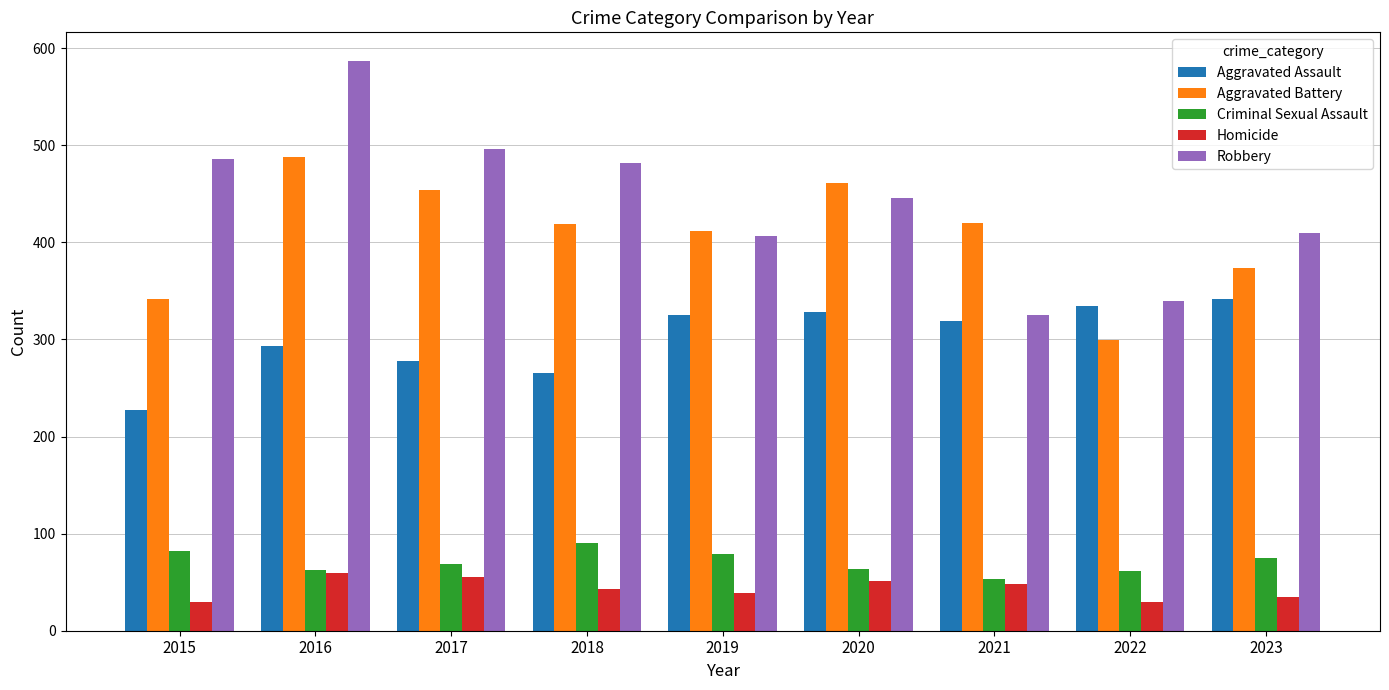

What is the sum of all Aggravated Battery values?

3669